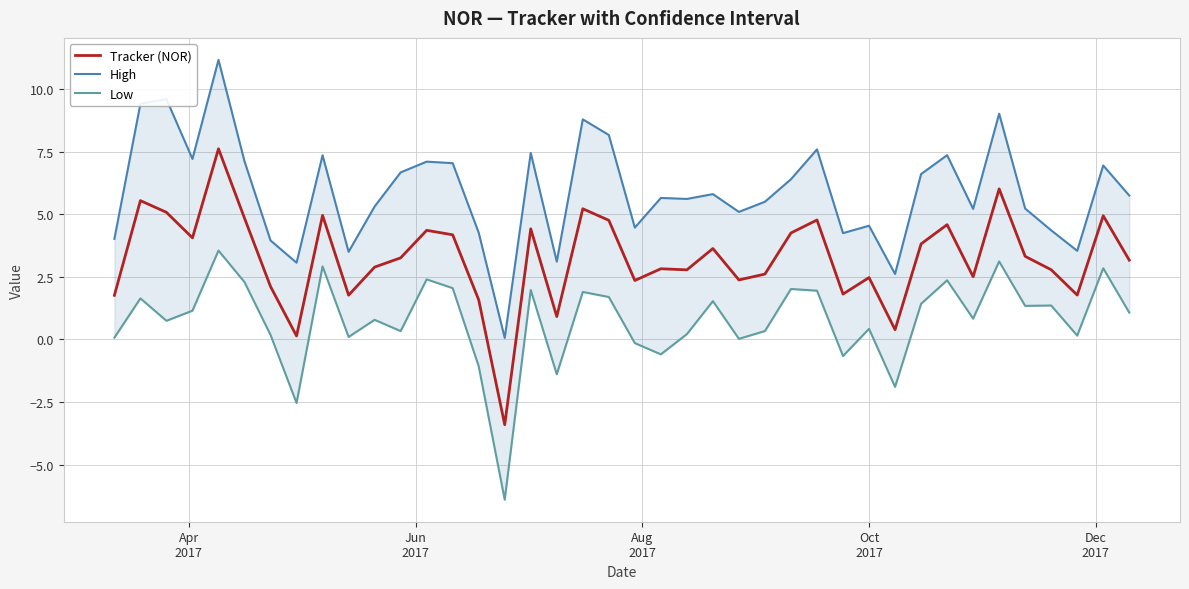

How many lines are shown in the chart?

3